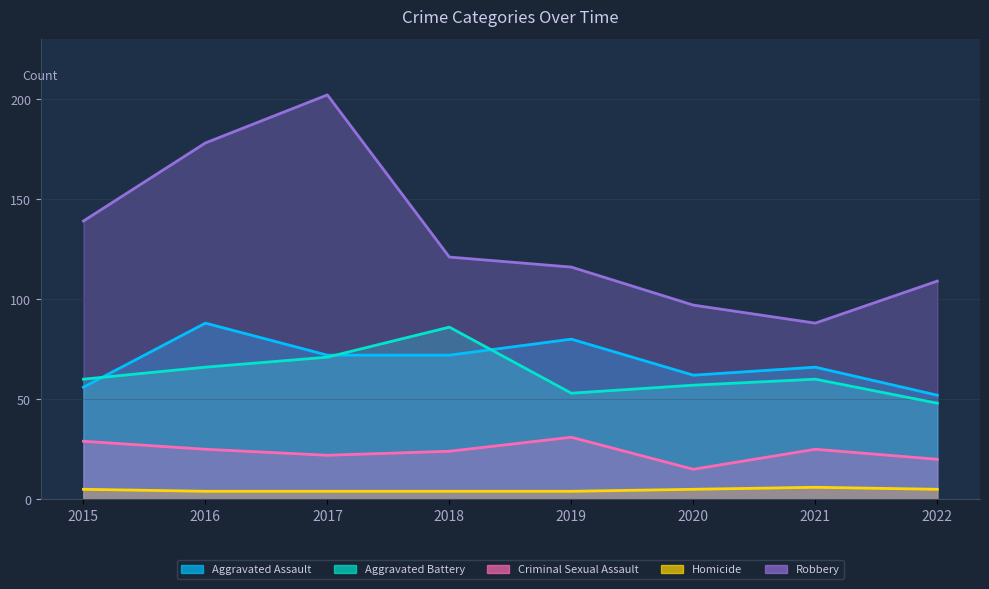

At 2015, list the series in order from smallest to largest.

Homicide, Criminal Sexual Assault, Aggravated Assault, Aggravated Battery, Robbery